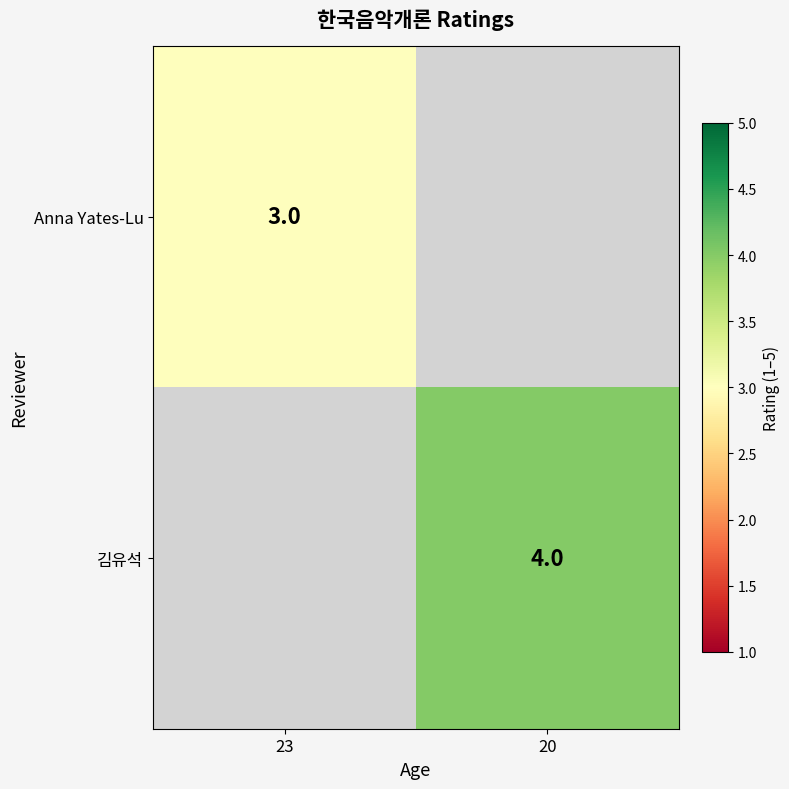

The value of 김유석 at 20 is 4. True or false?

True